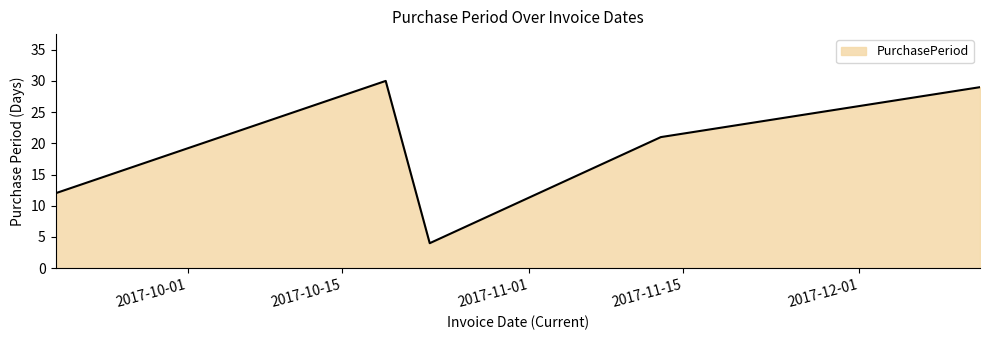

What is the smallest value displayed?

4